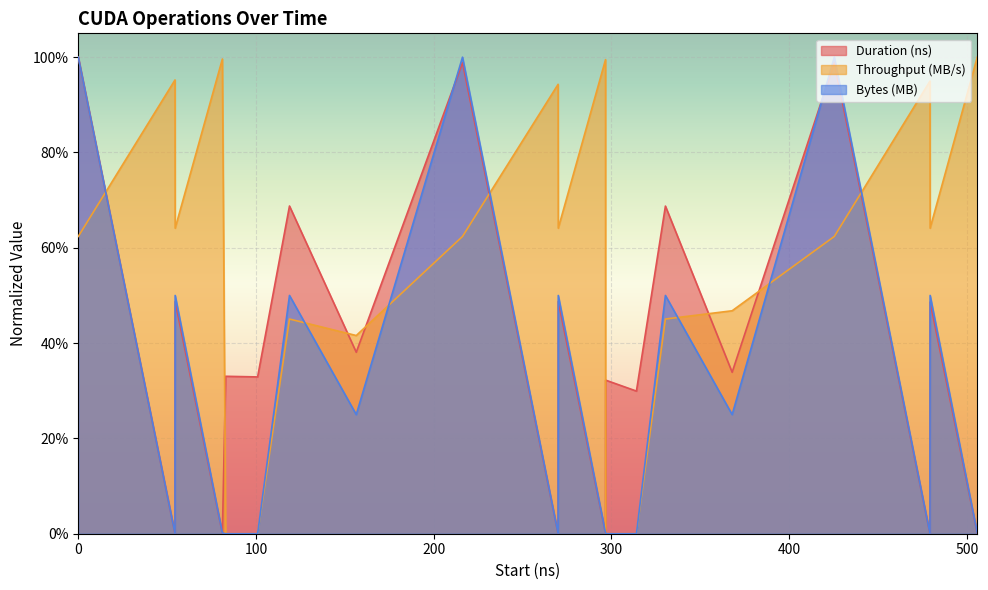

Is the value of Bytes (MB) at 5214140312 greater than the value of Duration (ns) at 5240658553?

Yes